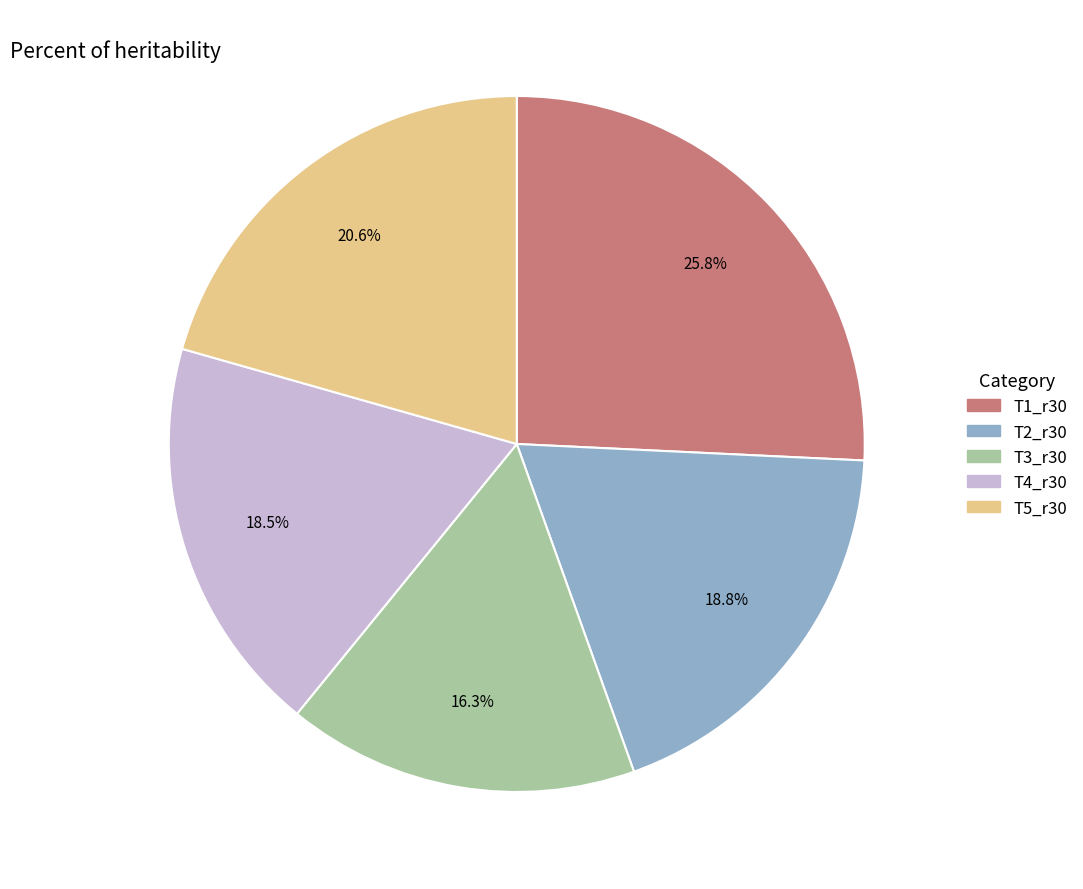

How much of the chart is everything except T4_r30?

81.5%